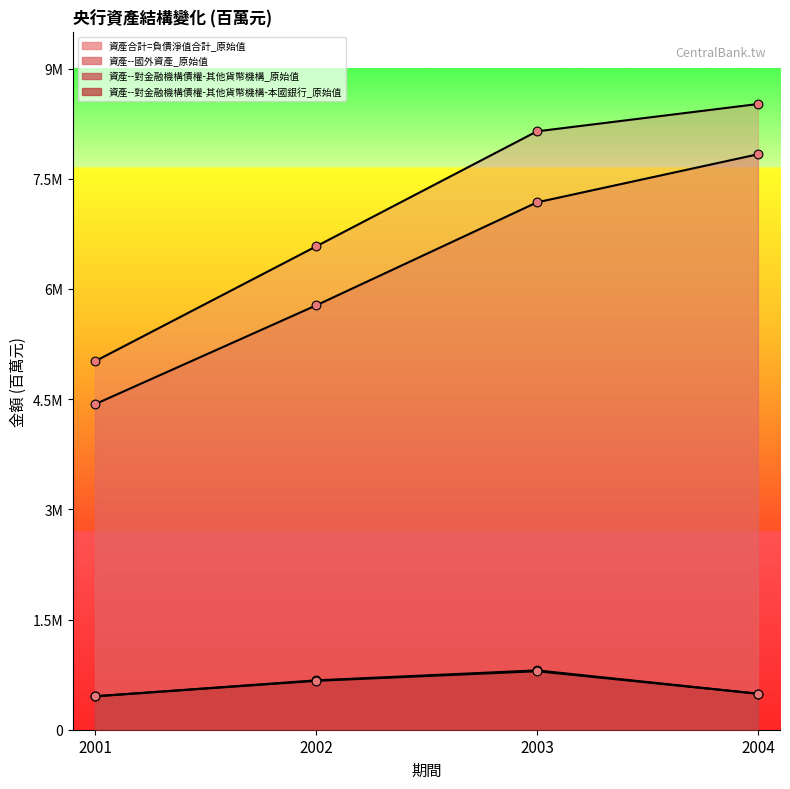

Which series has the largest total across all categories?

資產合計=負債淨值合計_原始值